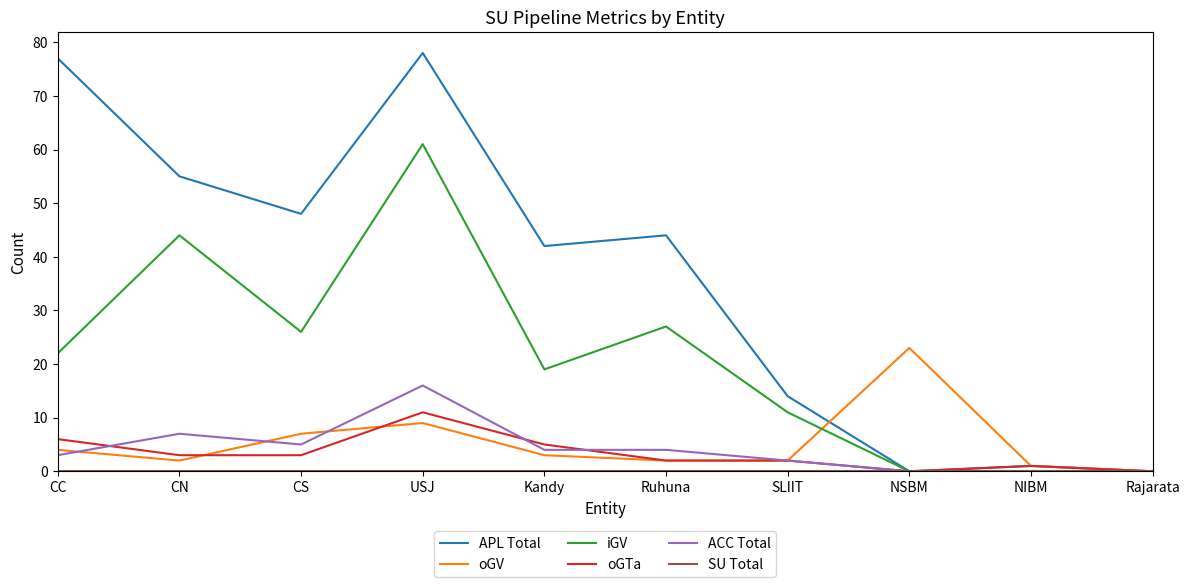

What is the spread (max minus min) of values at Kandy?

42